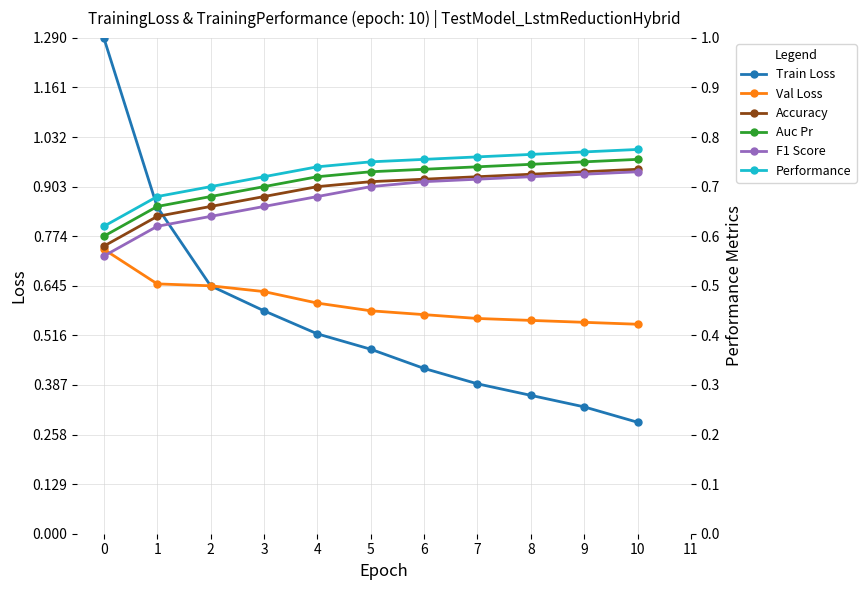

What is the highest value of the Accuracy series?

0.7